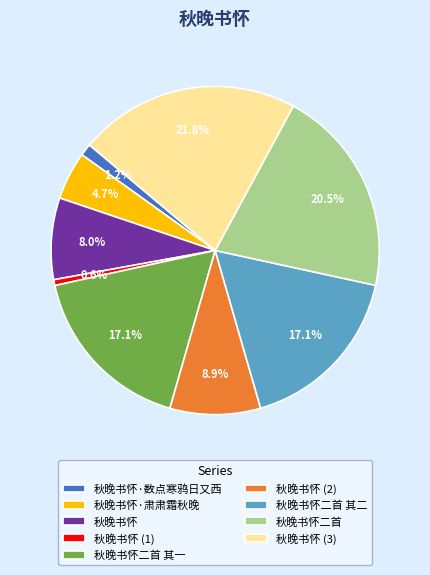

To the nearest percent, what is the combined percentage of 秋晚书怀·肃肃霜秋晚 and 秋晚书怀二首 其二?

22%